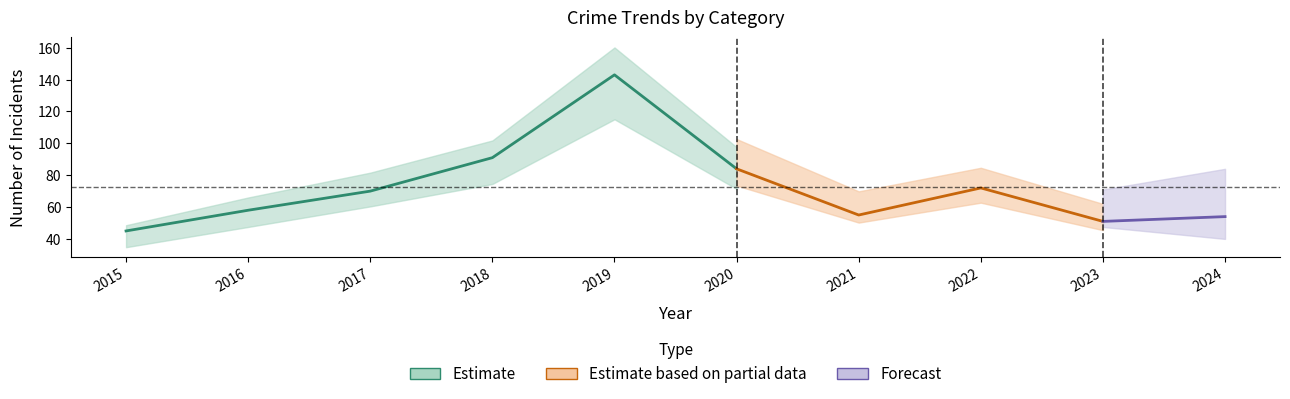

True or false: Total has more than 1 points higher than both neighbors.

True